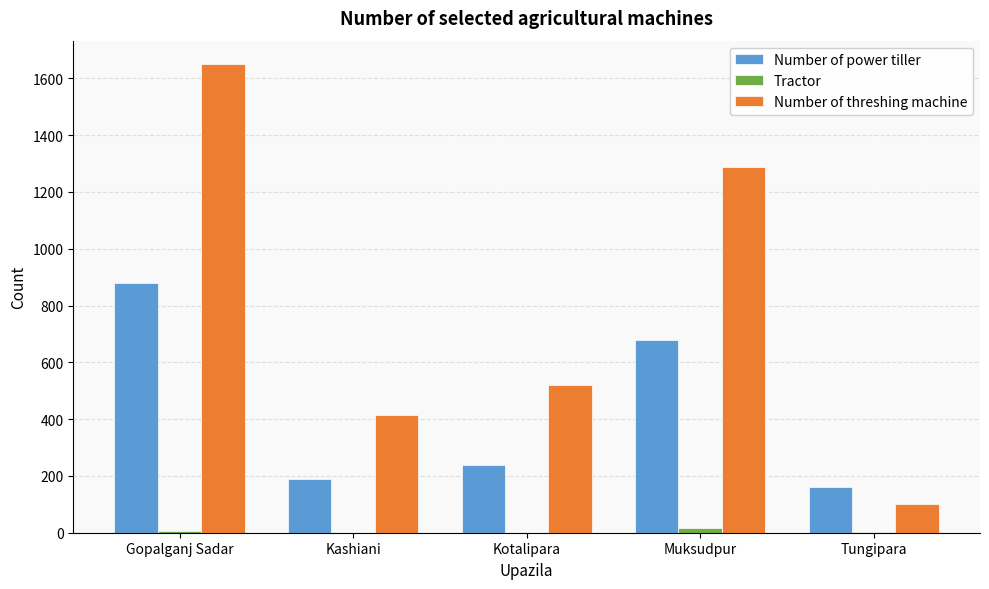

Which series has the widest spread of values?

Number of threshing machine